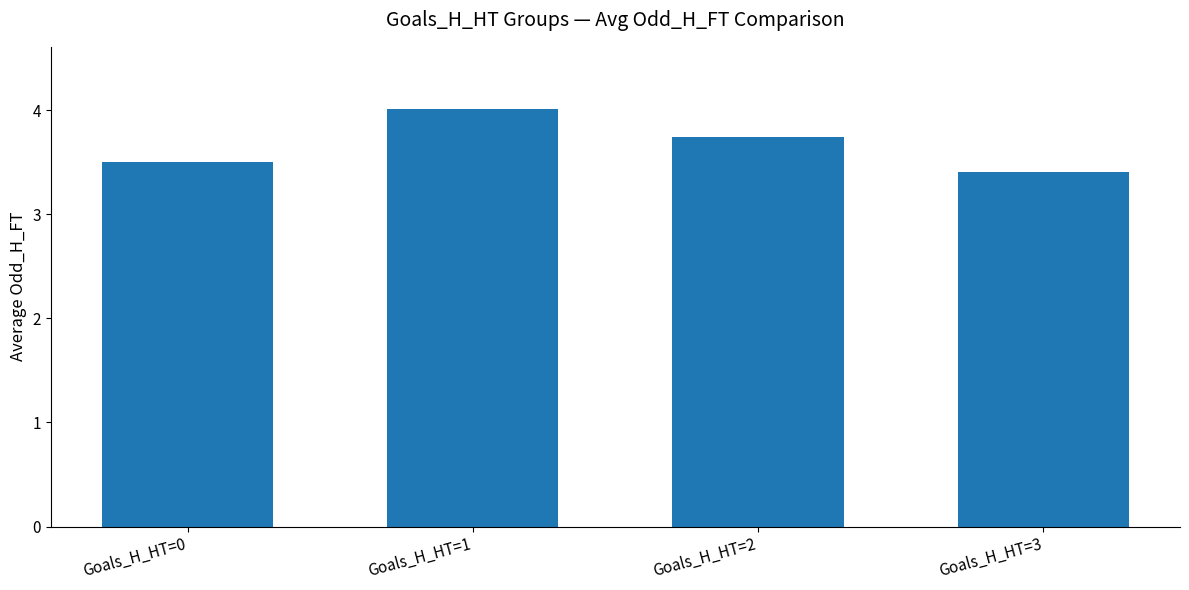

Reading left to right, list all the values displayed in this chart.

Goals_H_HT=0=3.5	Goals_H_HT=1=4.0	Goals_H_HT=2=3.7	Goals_H_HT=3=3.4